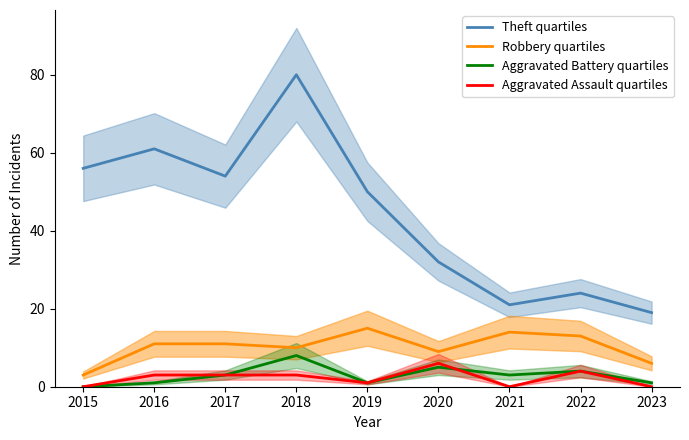

True or false: Robbery quartiles has a value of 15 at 2016.

False